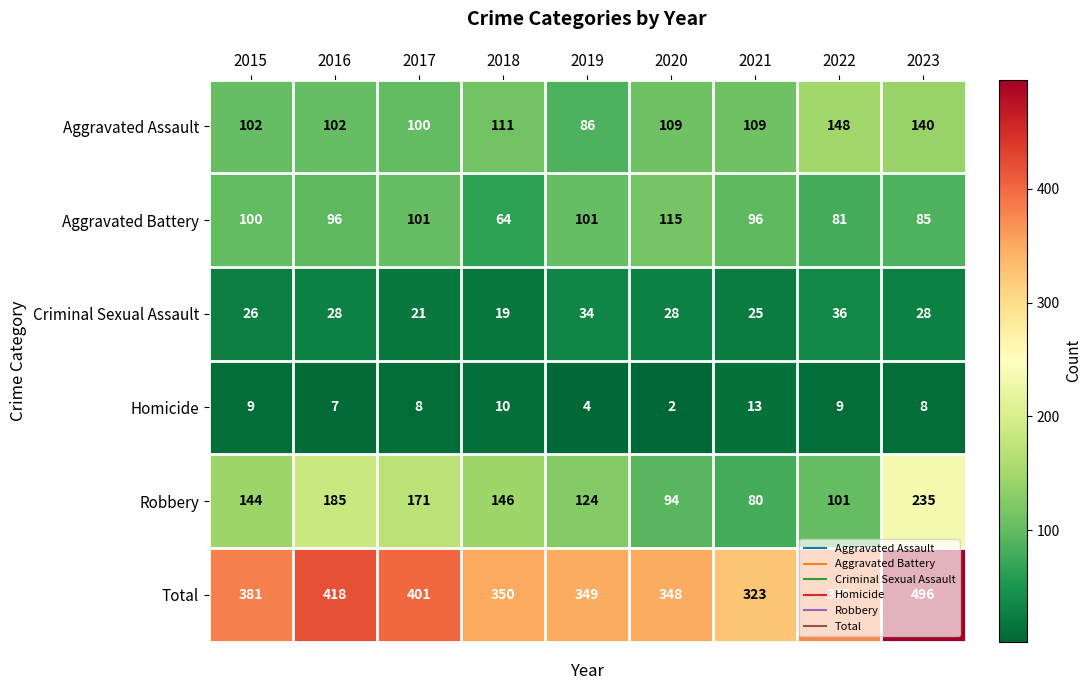

What is the sum of all Aggravated Assault values?

1007